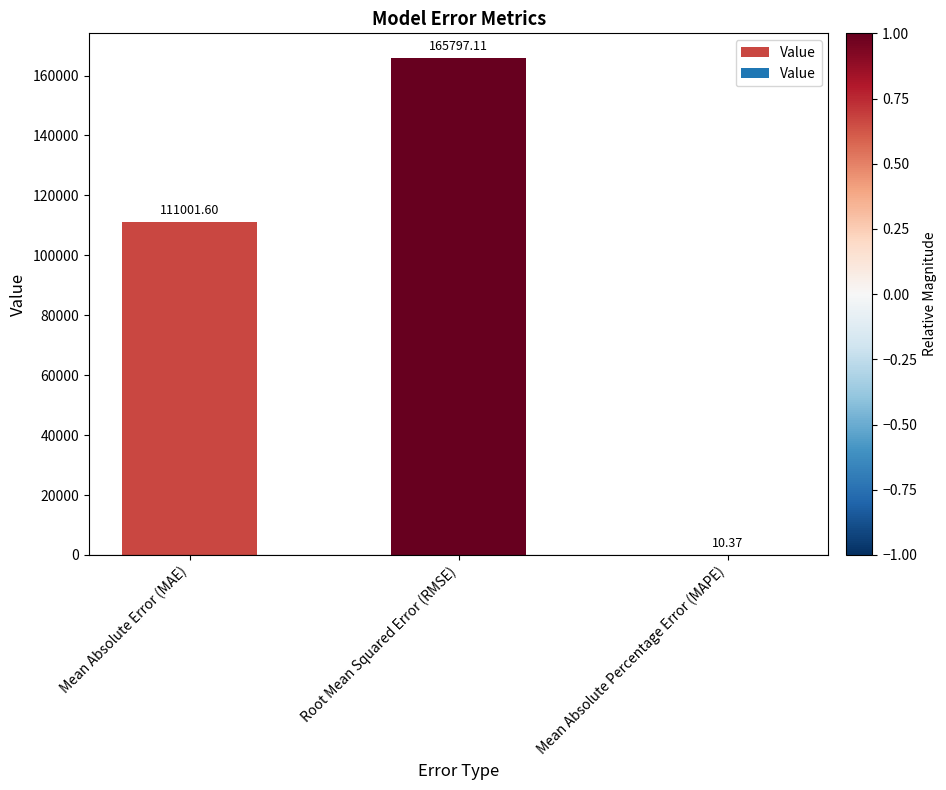

The value at Root Mean Squared Error (RMSE) is 279650.2. True or false?

False